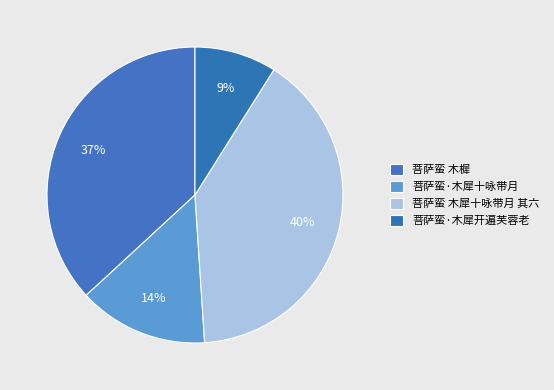

Which slice is the smallest?

菩萨蛮·木犀开遍芙蓉老